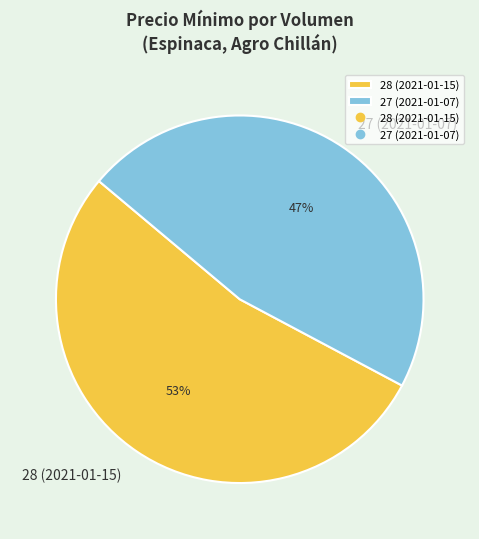

Approximately how many times larger is the value at 28 (2021-01-15) compared to 27 (2021-01-07)?

1.1